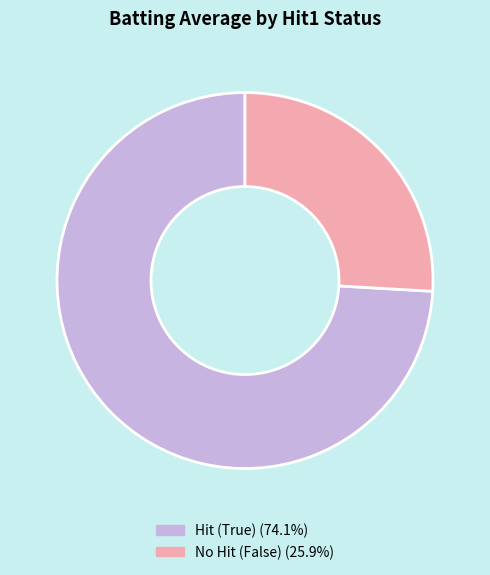

Does any single category account for the majority?

Yes